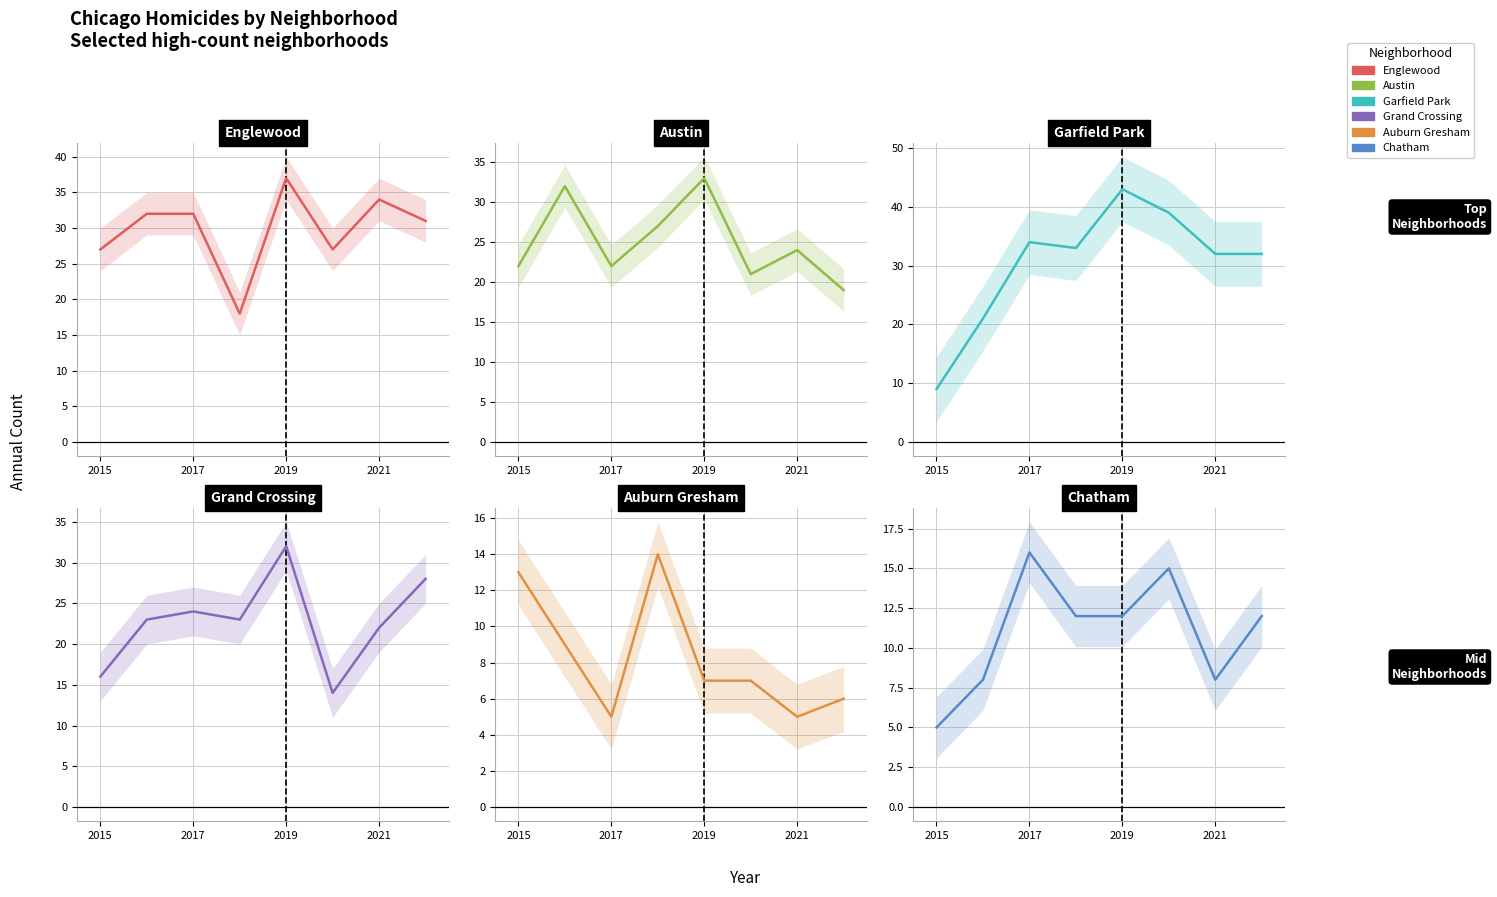

Between 2017 and 2015, which is larger?

2017